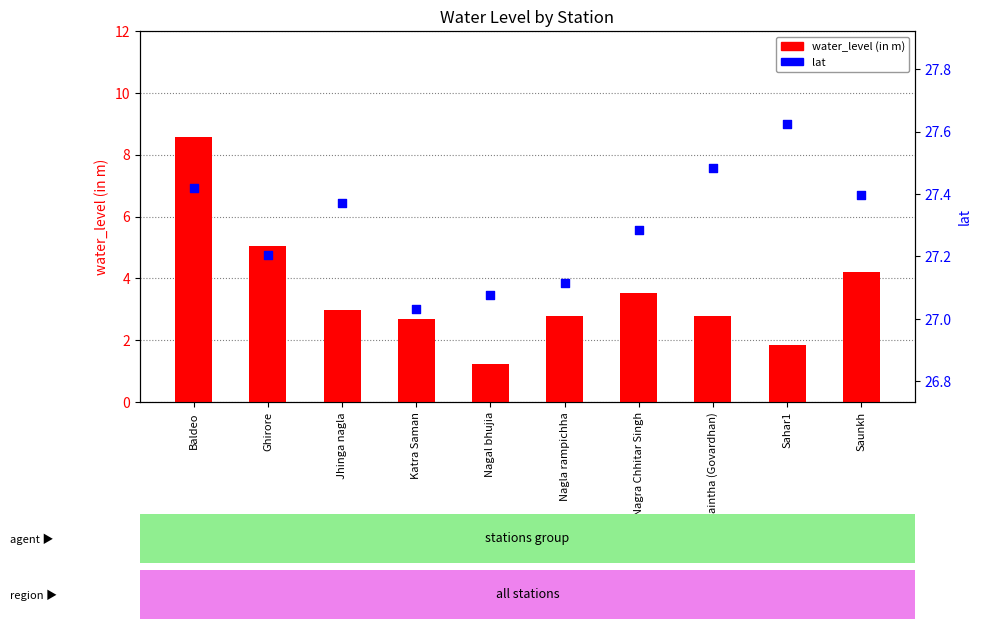

Which series has the largest total across all categories?

lat